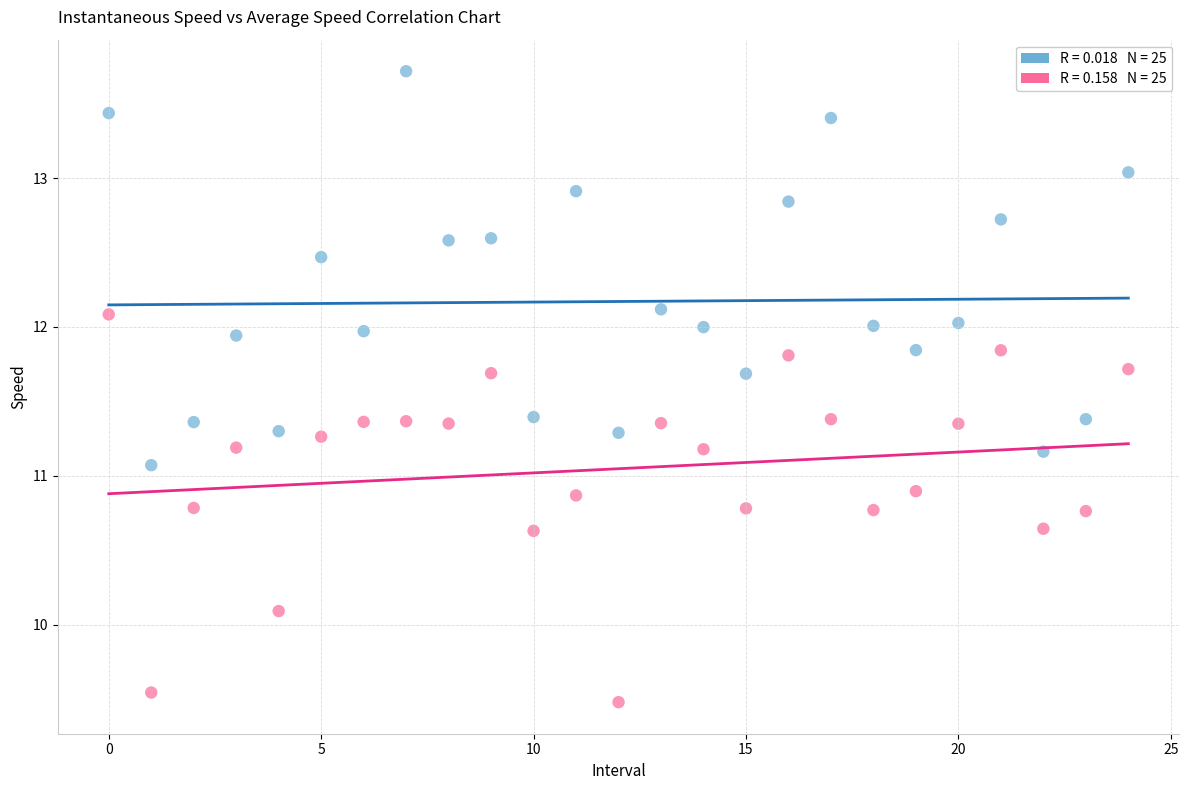

Across all data points, what is the range of Y values (max minus min)?

4.2